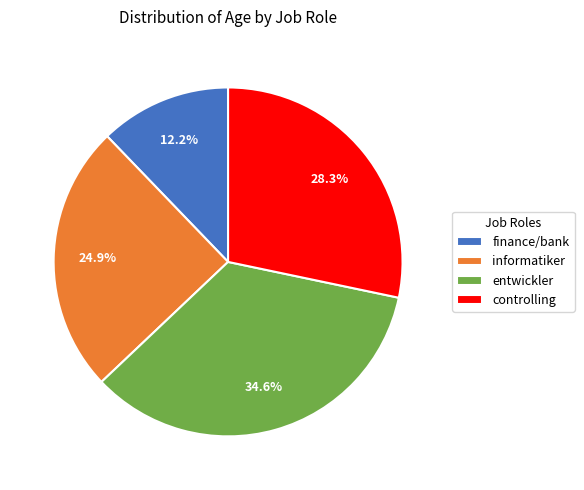

Between entwickler and controlling, which is larger?

entwickler